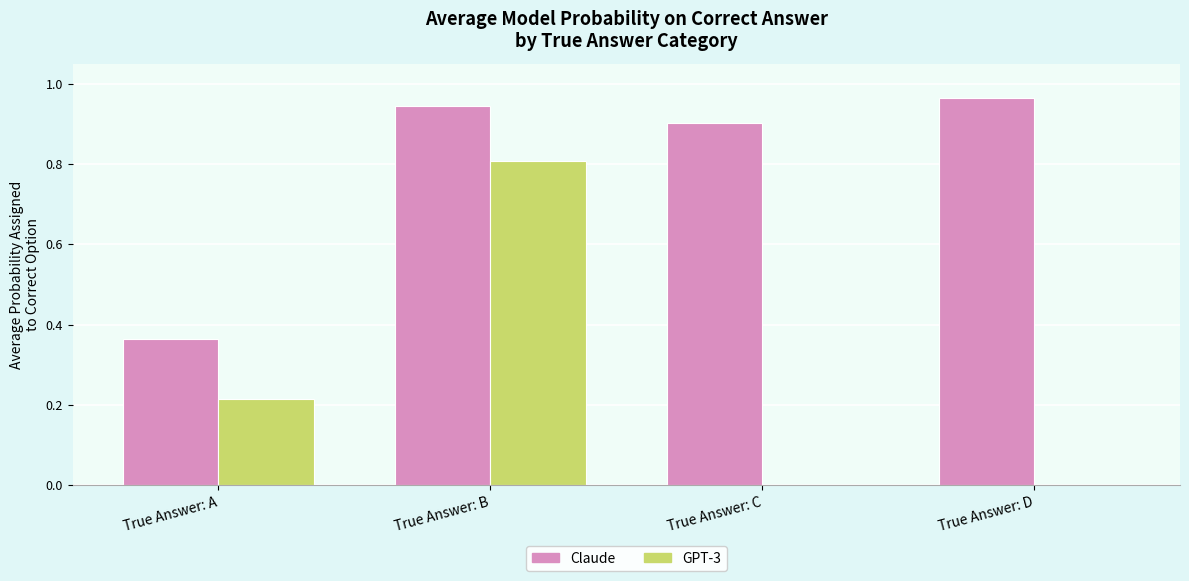

What is the total value across all series at True Answer: B?

1.8